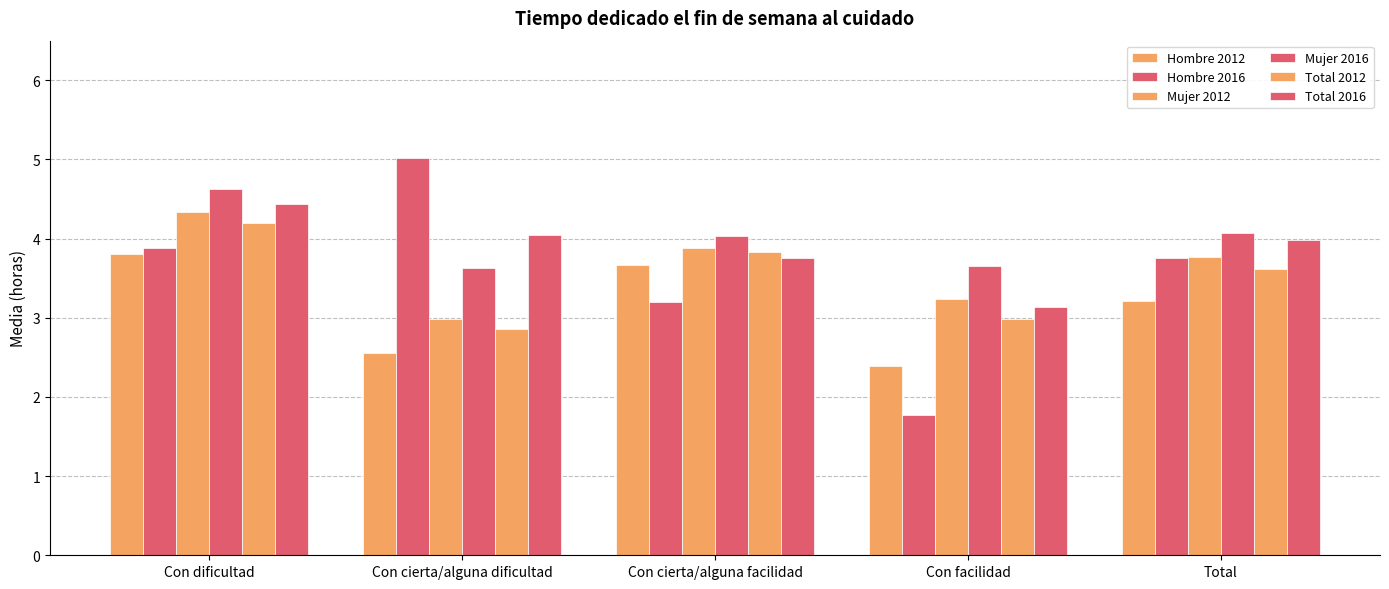

Does the chart contain any negative values?

No